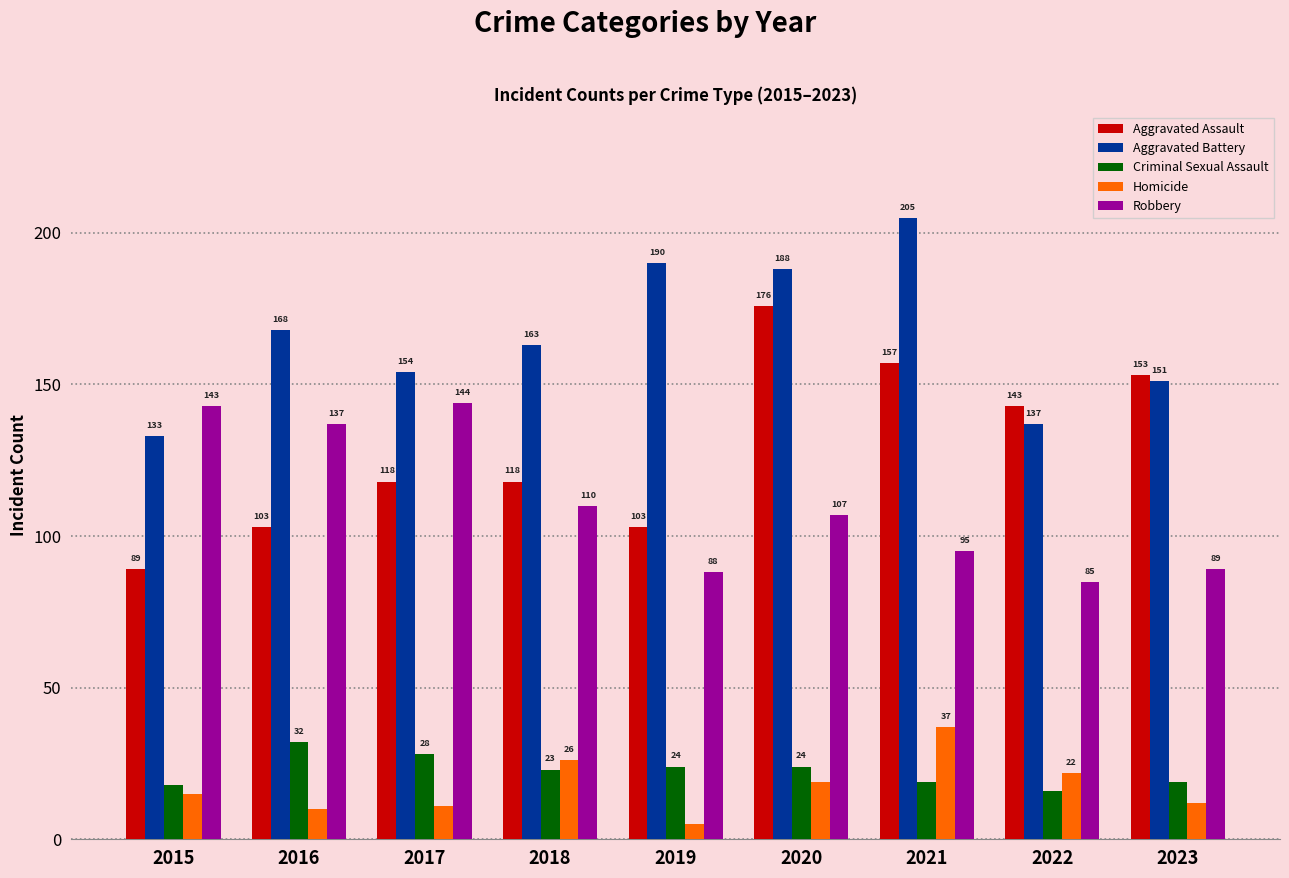

What is the total value across all series at 2022?

403